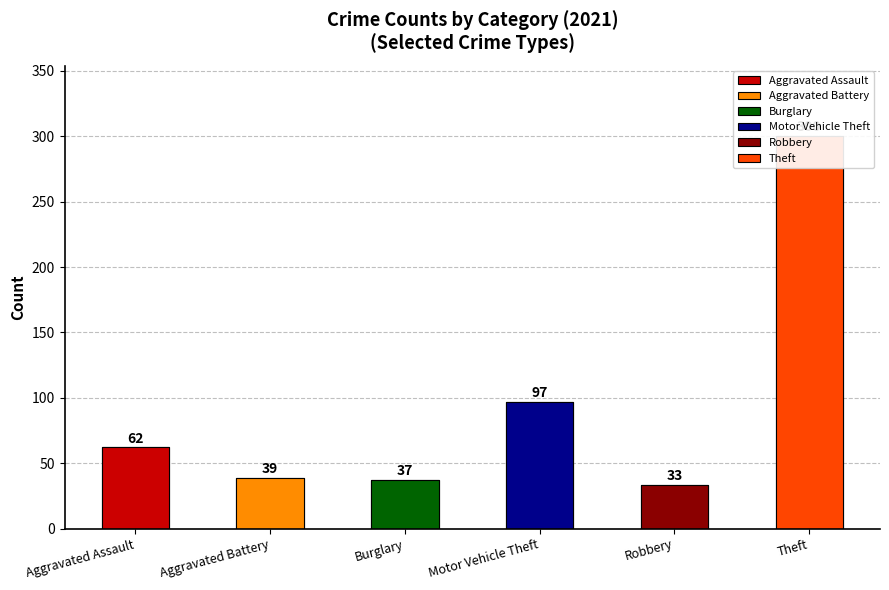

The value of Motor Vehicle Theft at 2023 is 147. True or false?

False